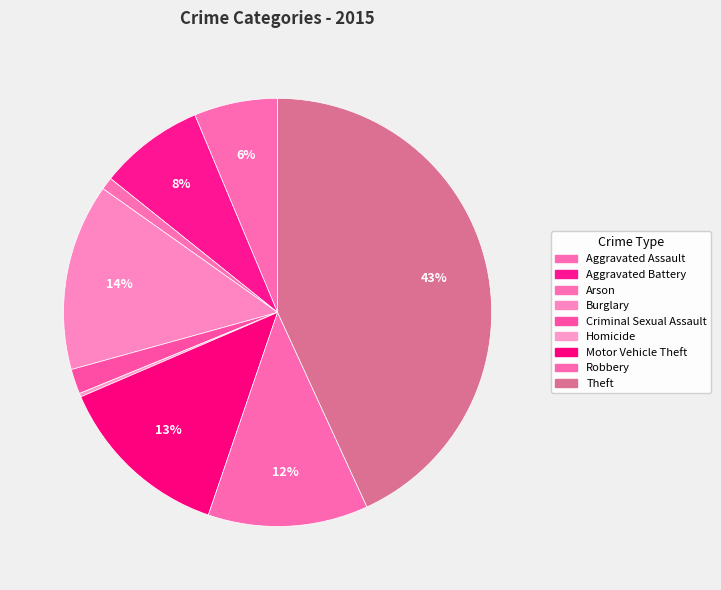

Count the number of slices in the pie.

9